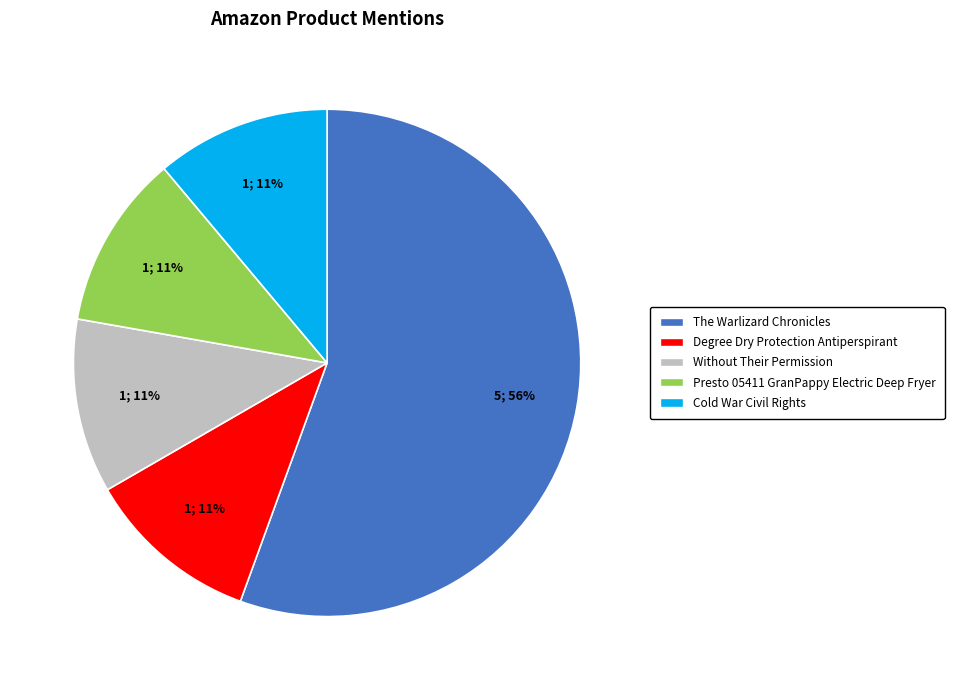

To the nearest percent, what is the average slice percentage?

20%